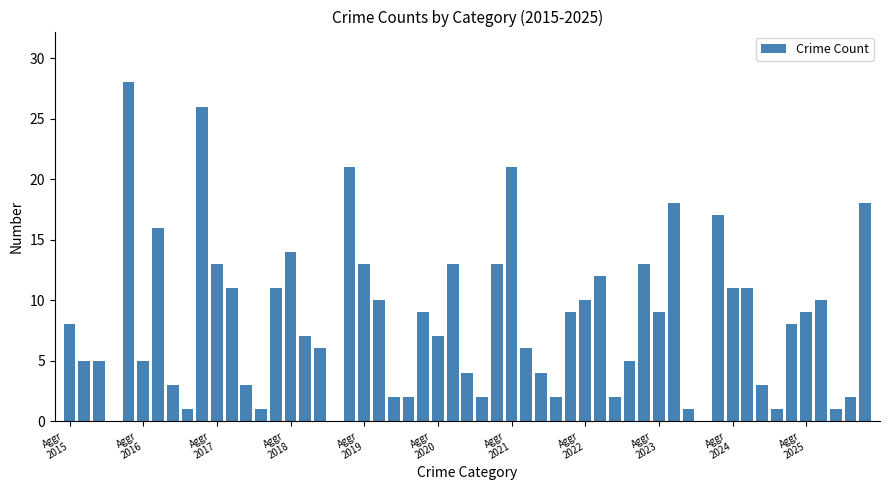

What is the greatest value displayed?

28